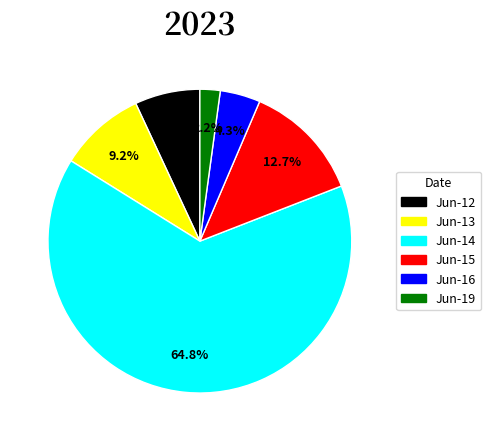

Approximately how many times larger is the value at Jun-16 compared to Jun-12?

0.6